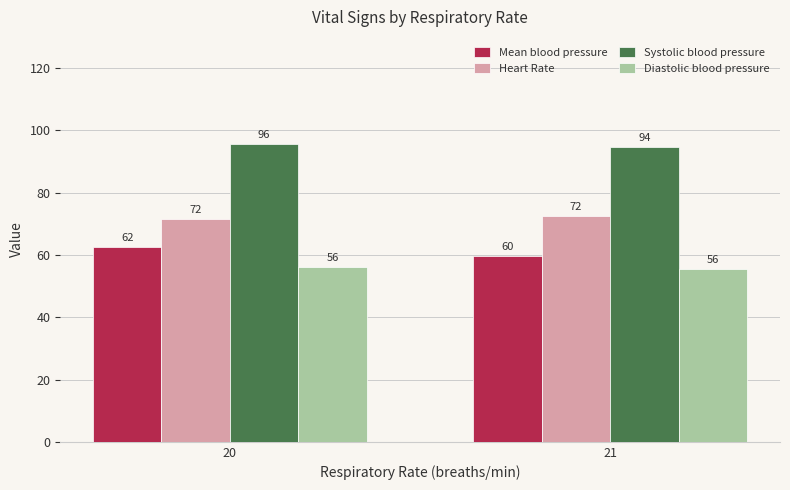

How many bars are there in each group?

4